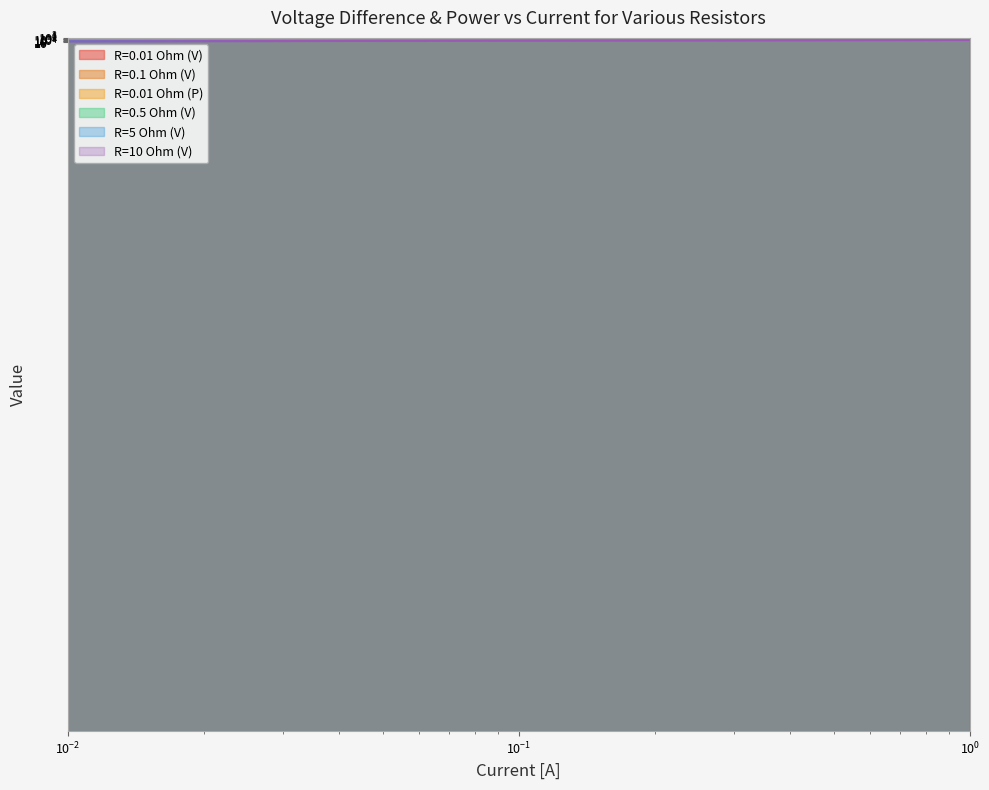

Which has a higher value, 0.3 or 0.05?

0.3